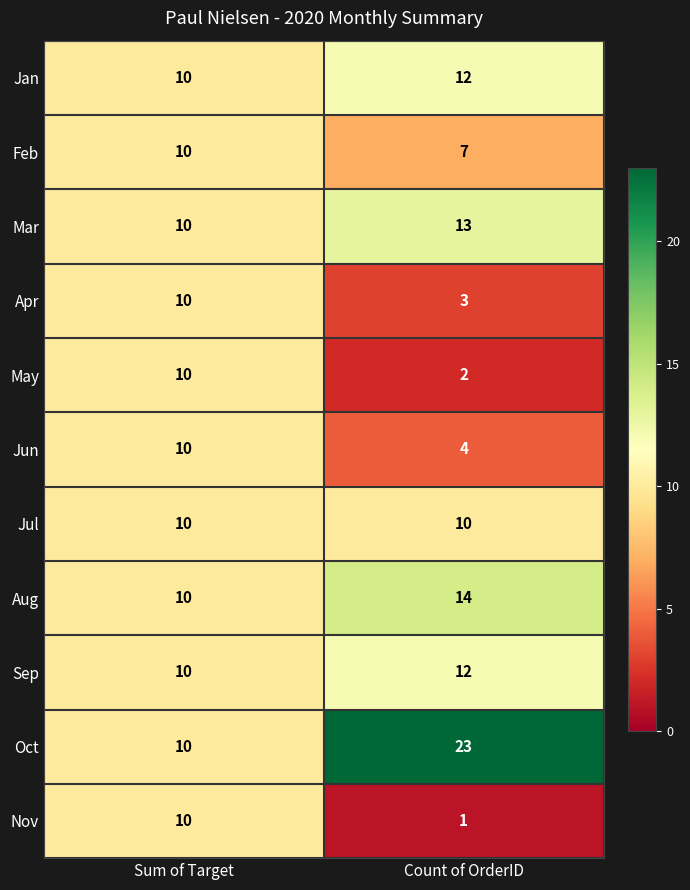

List the labels in order of May value, largest first.

Sum of Target, Count of OrderID